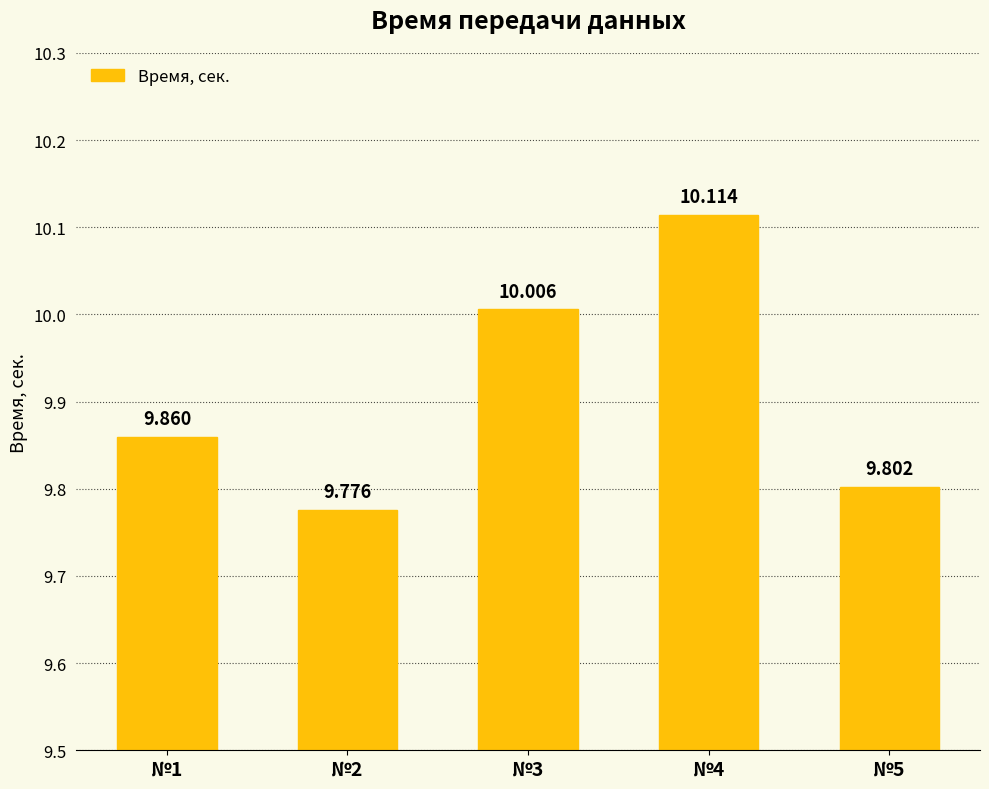

Approximately how many times larger is the value at №1 compared to №3?

1.0